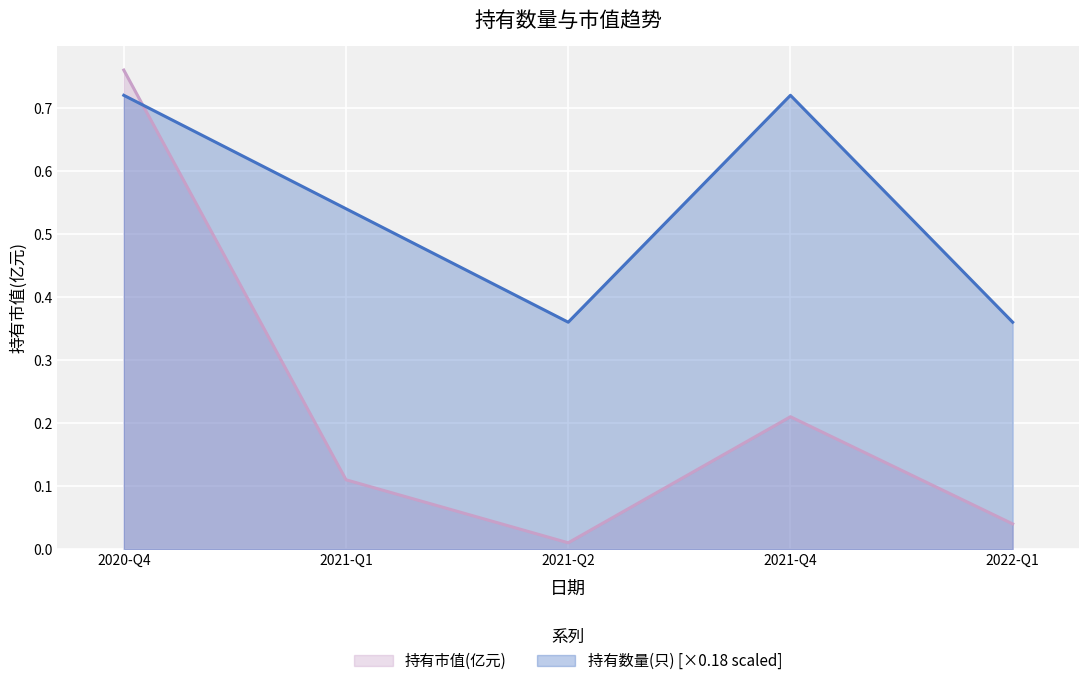

How many lines are shown in the chart?

2